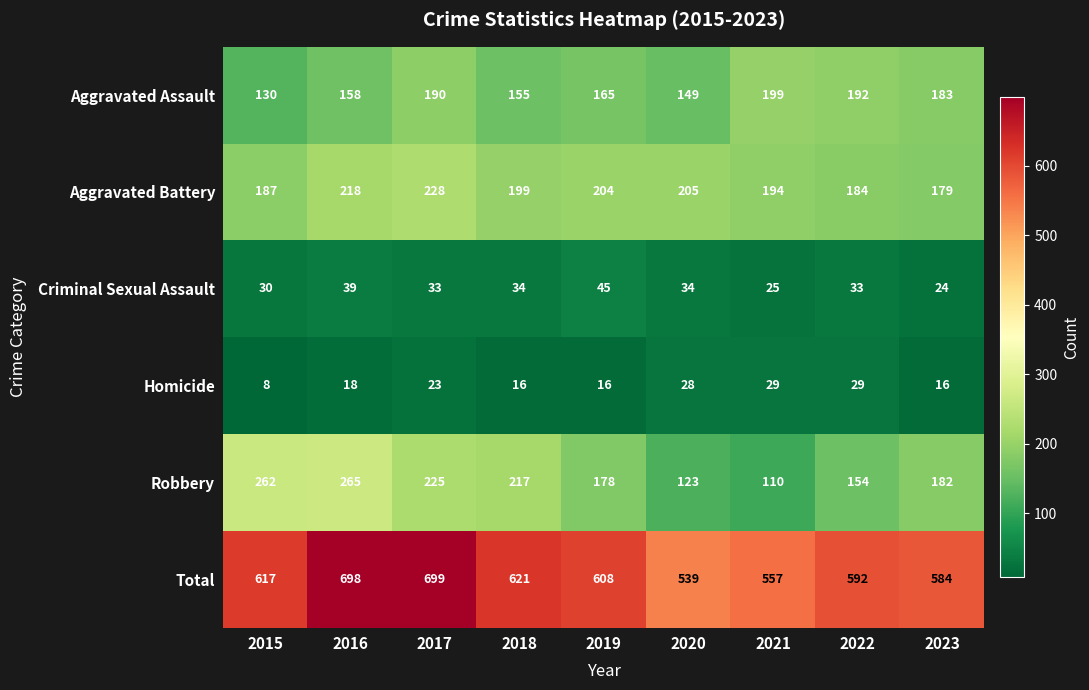

What is the spread (max minus min) of values at 2015?

609